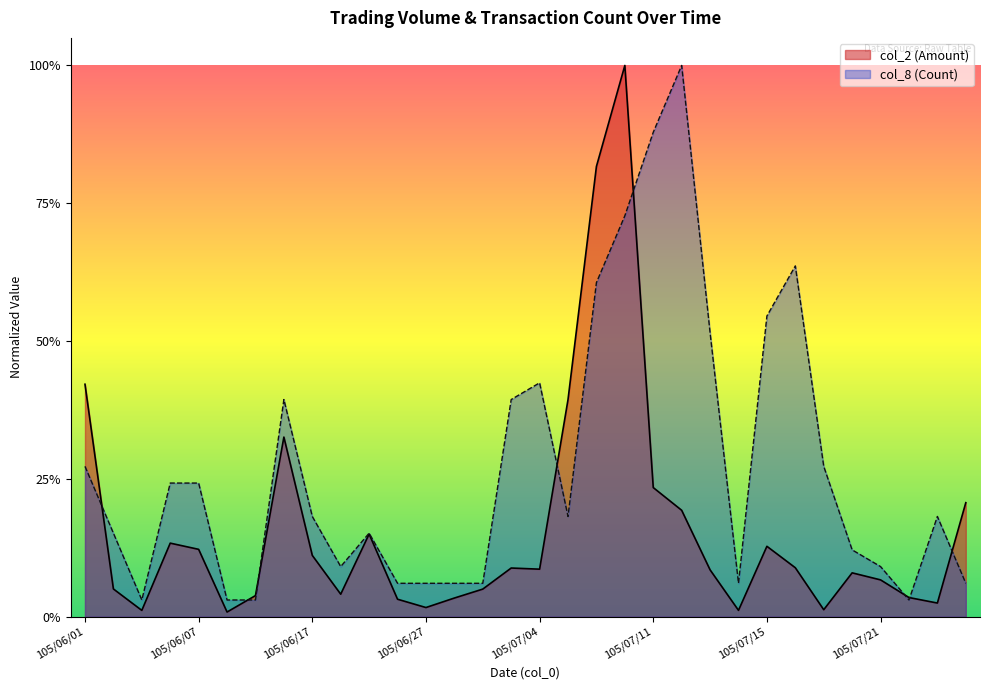

At which category does col_2 (Amount) reach its first local valley?

105/06/03